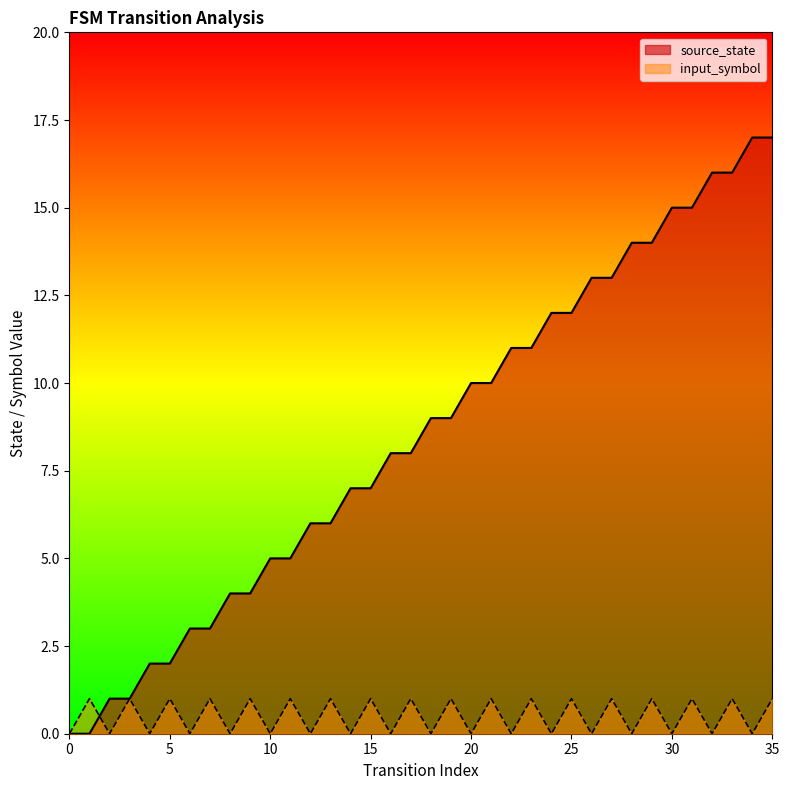

What is the spread (max minus min) of values at 34?

17